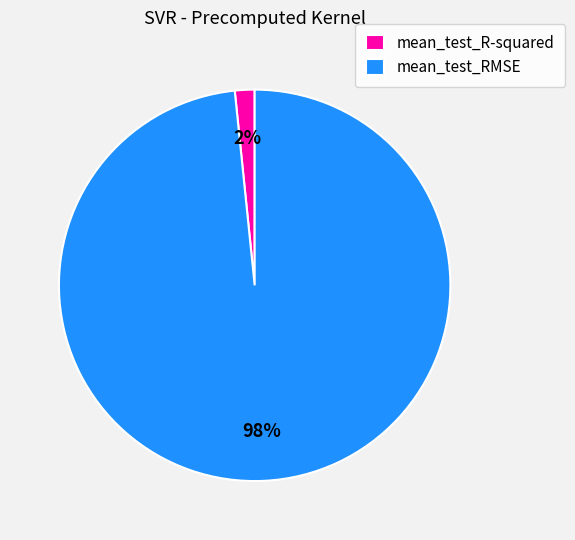

To the nearest percent, what percentage of the pie is mean_test_R-squared?

2%